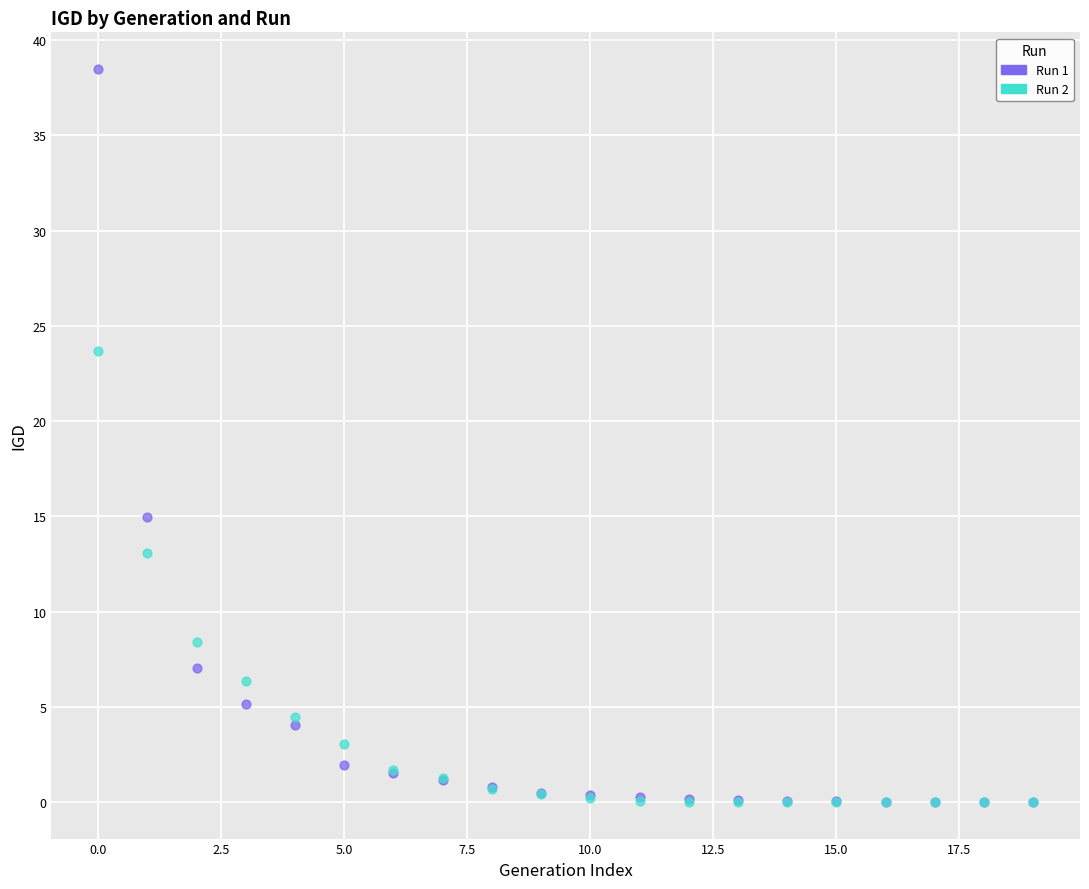

Which series contains the highest Y value?

Run 1